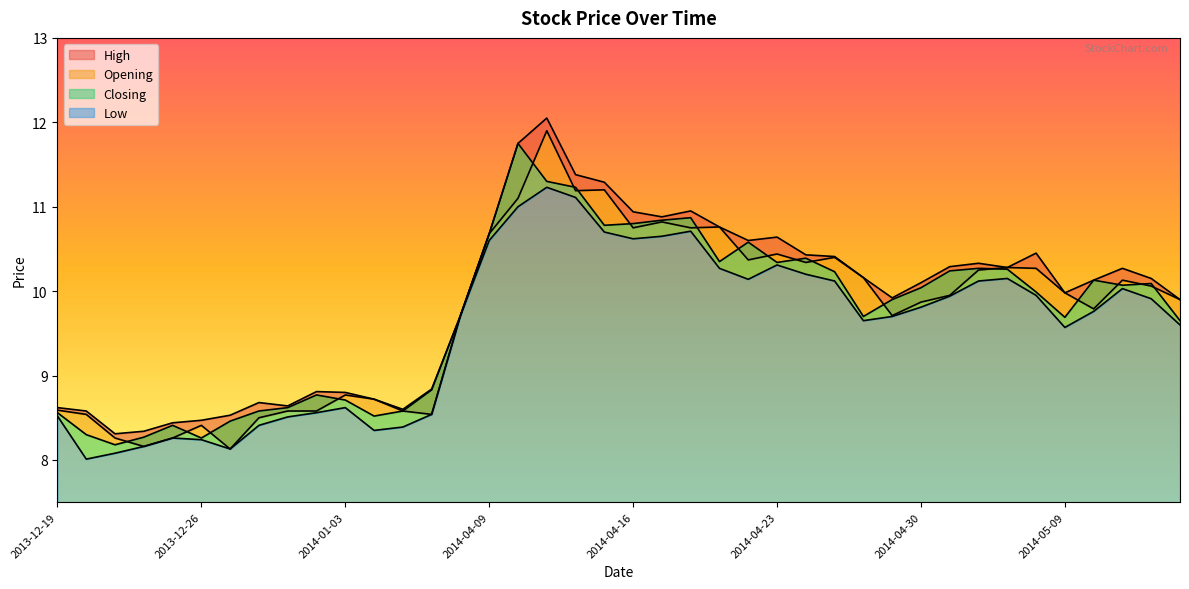

Which series has the largest total across all categories?

High